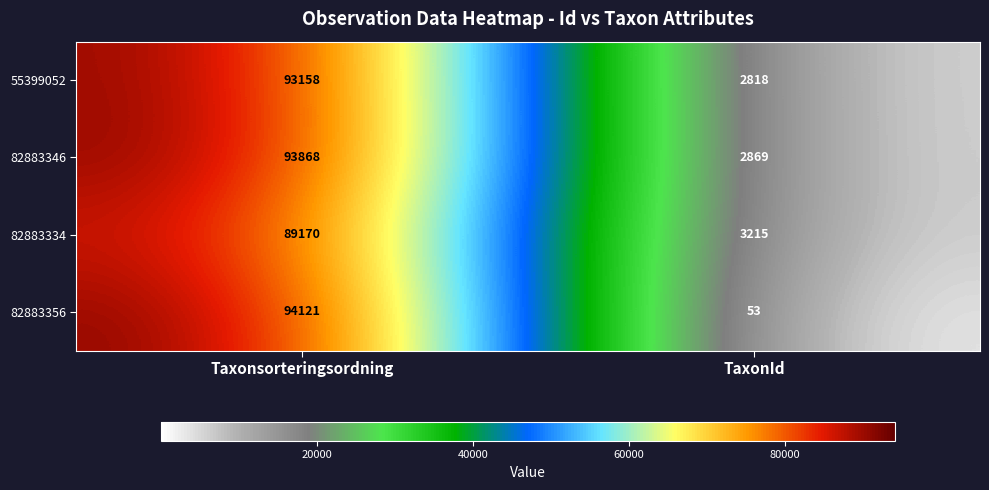

Which series has the largest total across all categories?

82883346